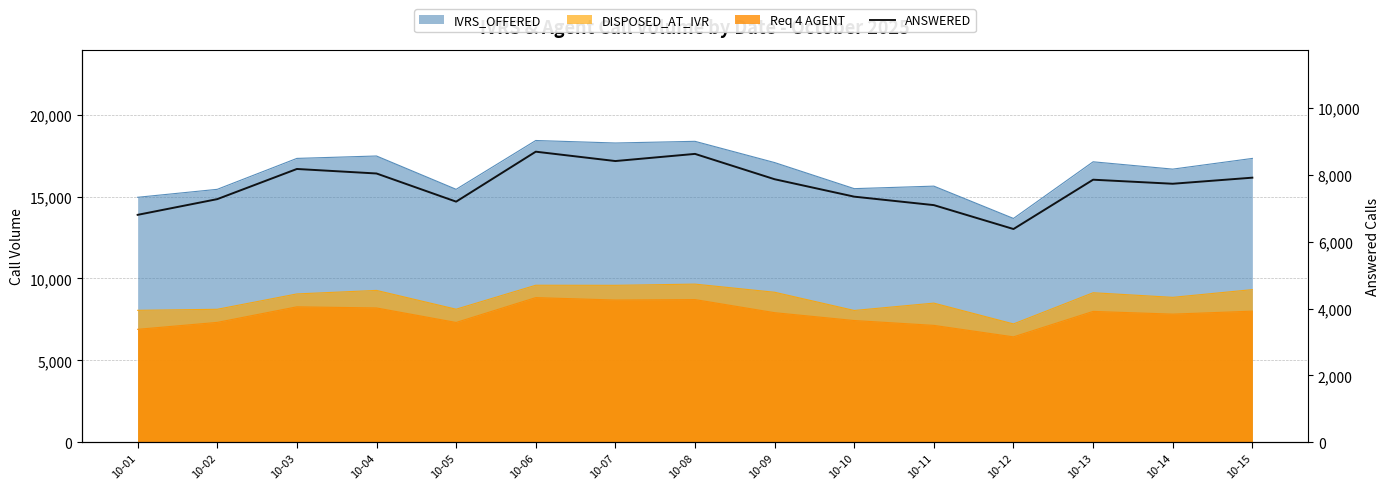

How many lines are shown in the chart?

1